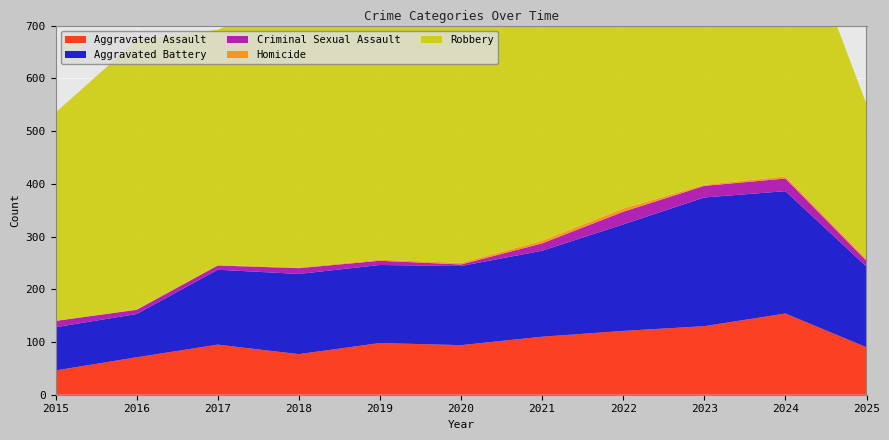

Reading left to right, extract all data points from this chart.

Aggravated Assault: 46	71	95	77	98	94	110	121	130	154	90
Aggravated Battery: 82	82	142	152	148	150	163	202	244	232	153
Criminal Sexual Assault: 12	8	8	11	8	3	14	24	22	24	11
Homicide: 0	1	1	1	2	3	5	6	2	4	3
Robbery: 395	510	446	520	591	450	484	521	440	543	294